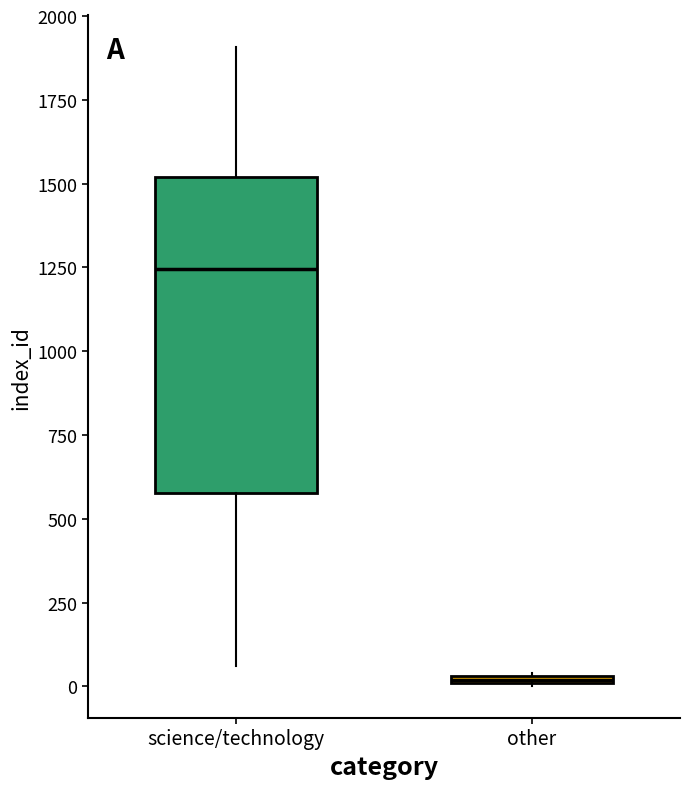

Where is the upper edge of the box for other on the y-axis? The values are not printed on the chart, so give them approximately, as read against the axis.

50